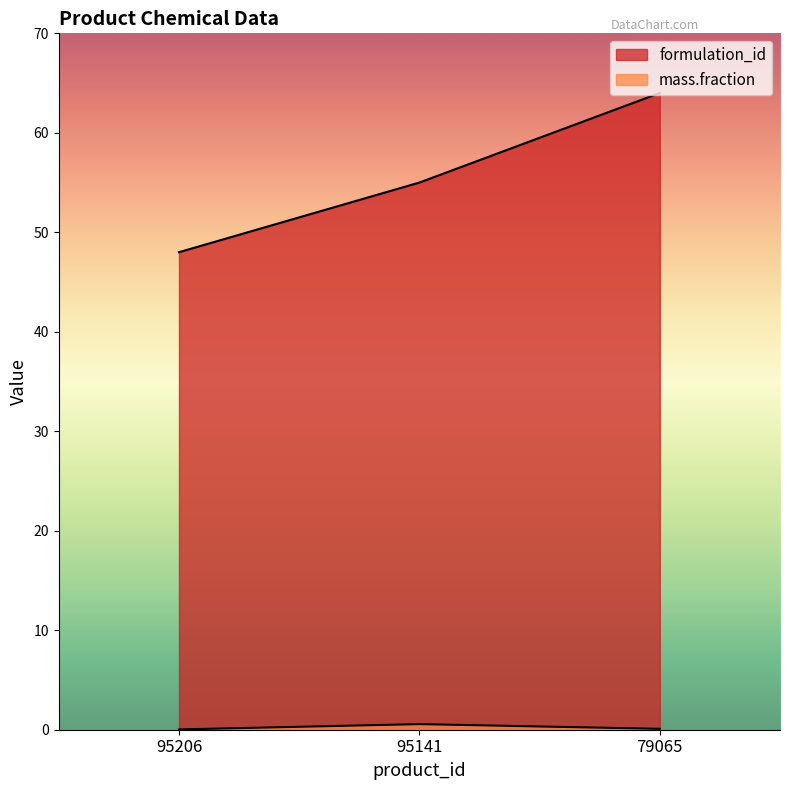

What is the average value of the formulation_id series?

55.7